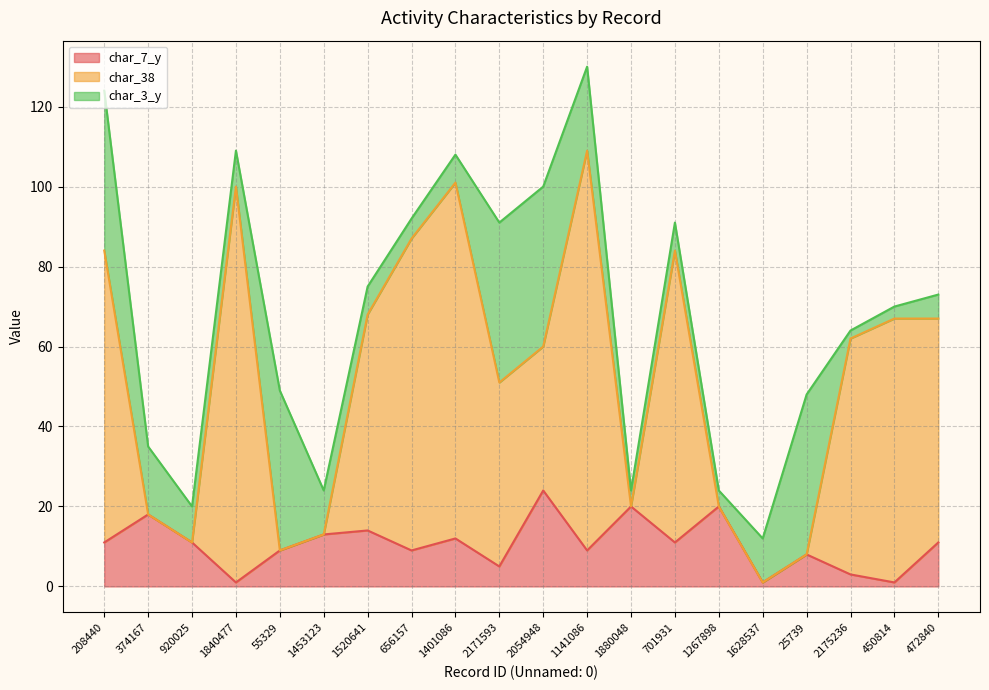

List the labels in order of char_7_y value, largest first.

2054948, 1880048, 1267898, 374167, 1520641, 1453123, 1401086, 208440, 920025, 701931, 472840, 55329, 656157, 1141086, 25739, 2171593, 2175236, 1840477, 1628537, 450814